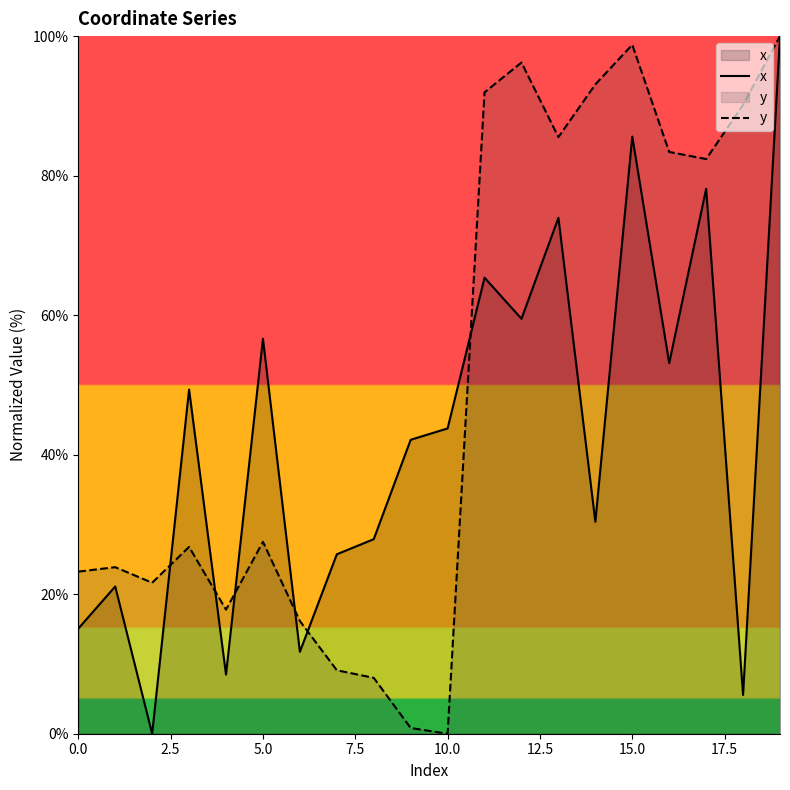

True or false: y has more than 0 interior local peaks.

True